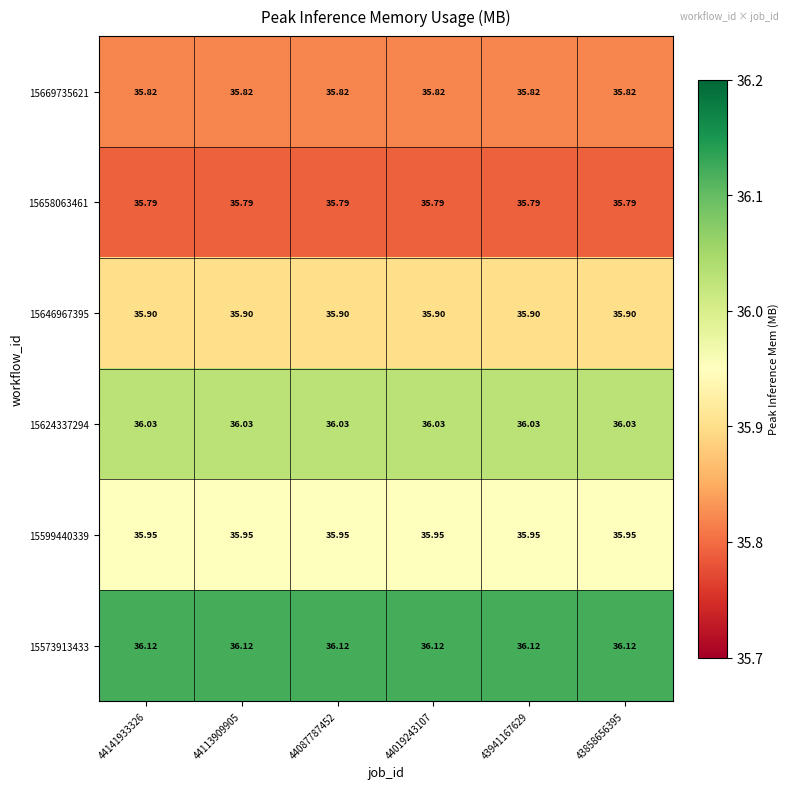

Is the value of 15573913433 at 43858656395 greater than the value of 15599440339 at 44113909905?

Yes